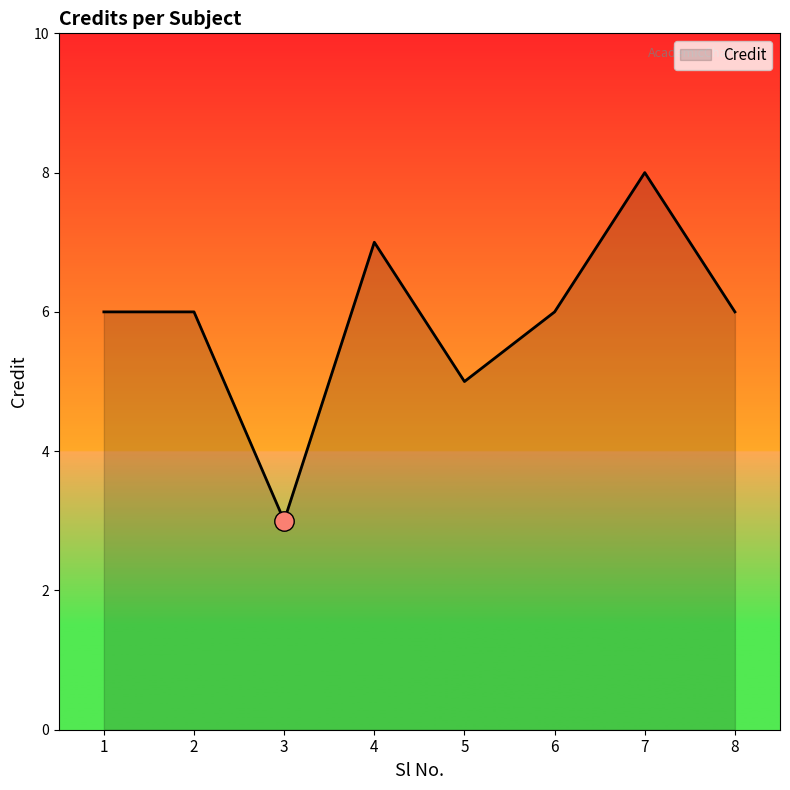

The chart shows a value of 5 at 5. True or false?

True